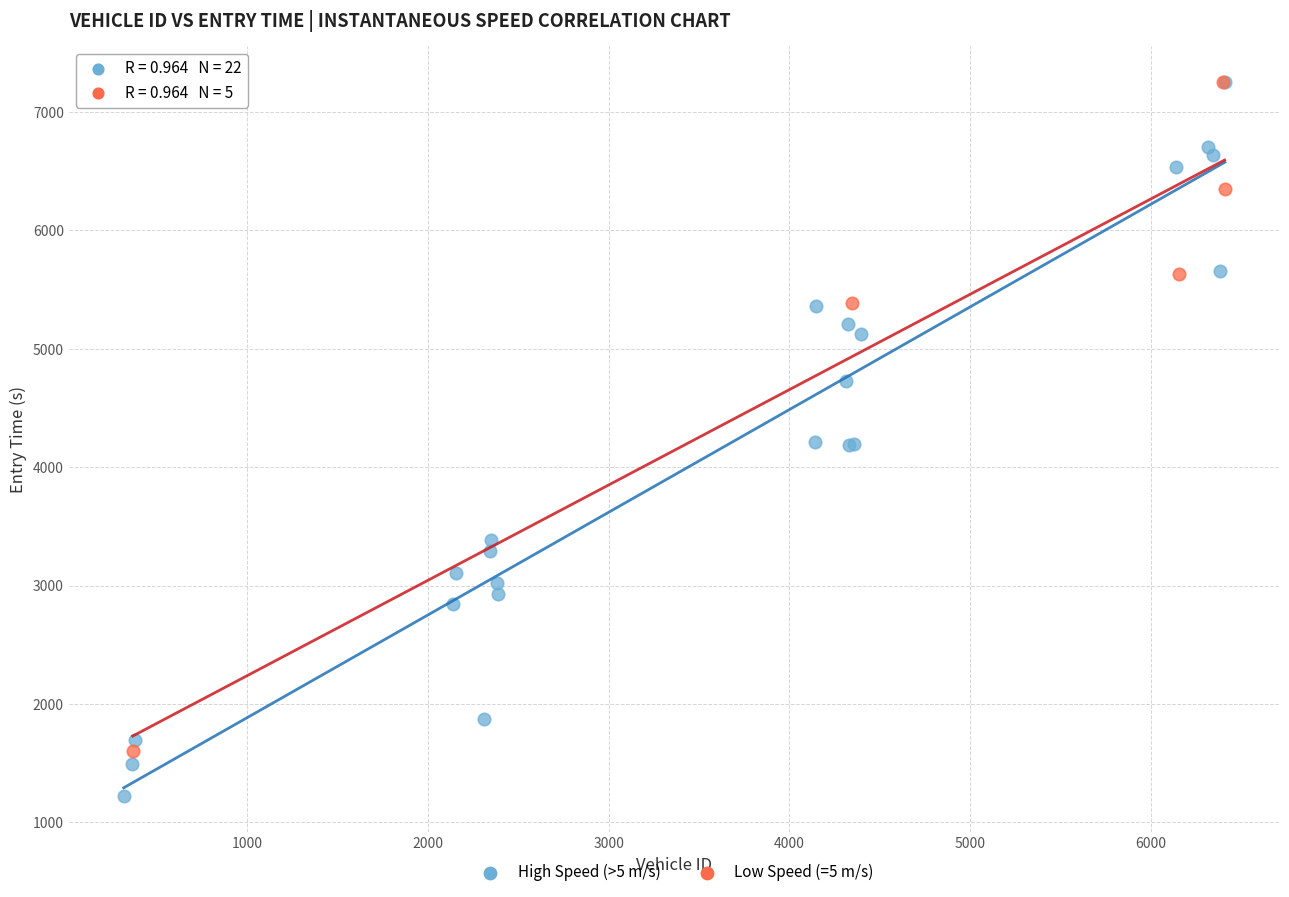

Which series reaches the minimum Y coordinate?

High Speed (>5 m/s)